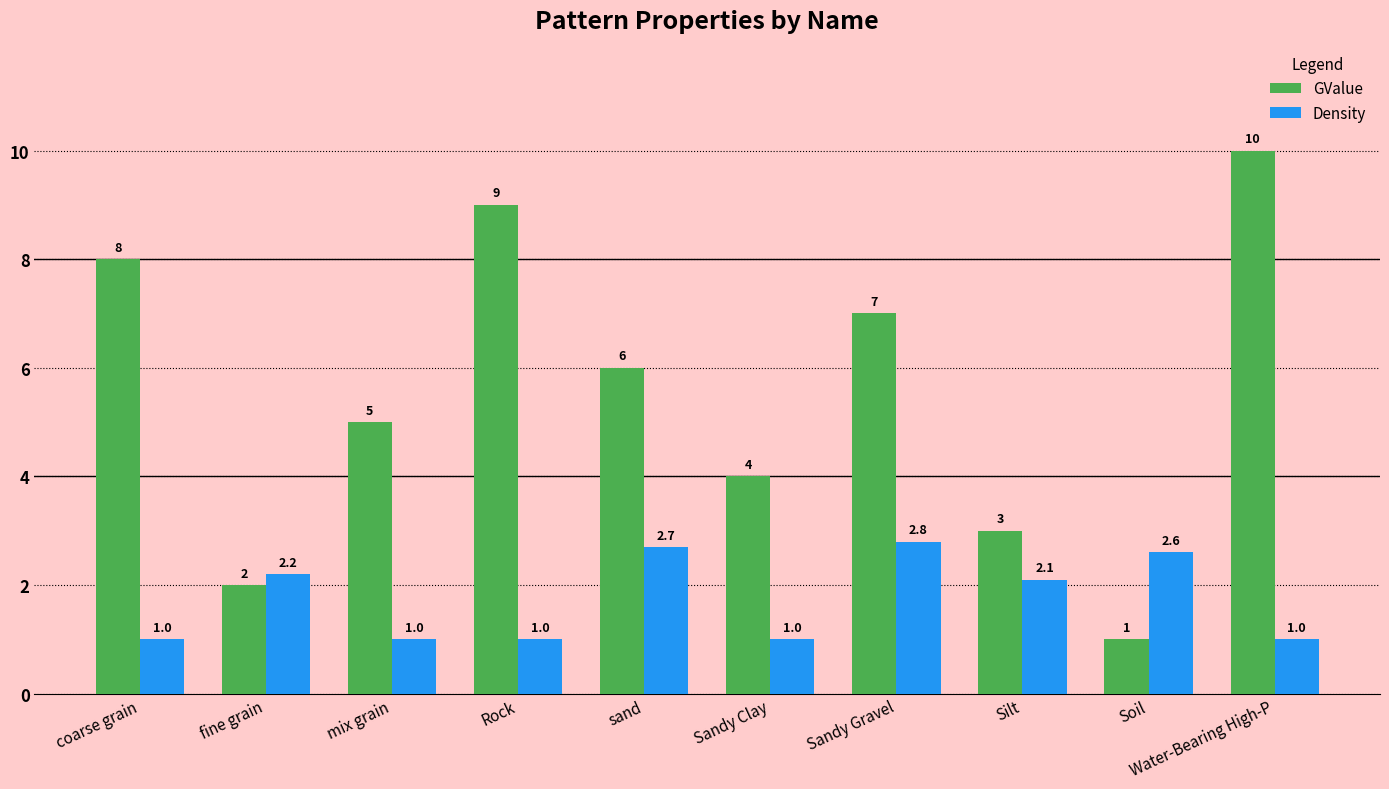

Rank the series by their maximum value, from lowest to highest.

Density, GValue